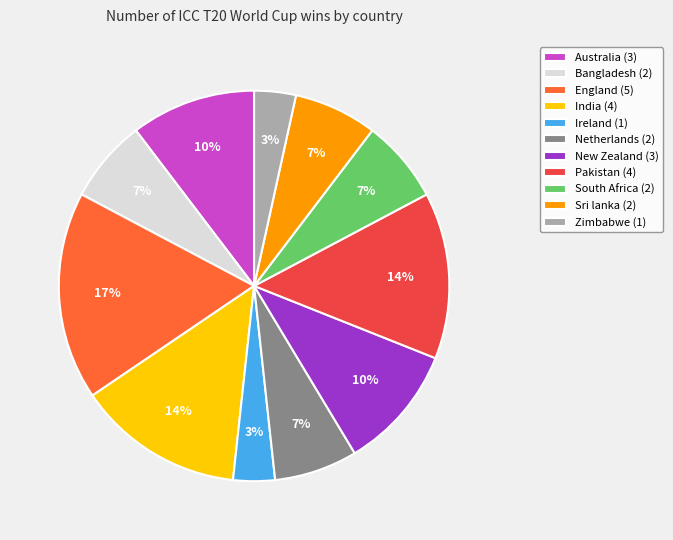

Which has a higher value, Netherlands (2) or Zimbabwe (1)?

Netherlands (2)